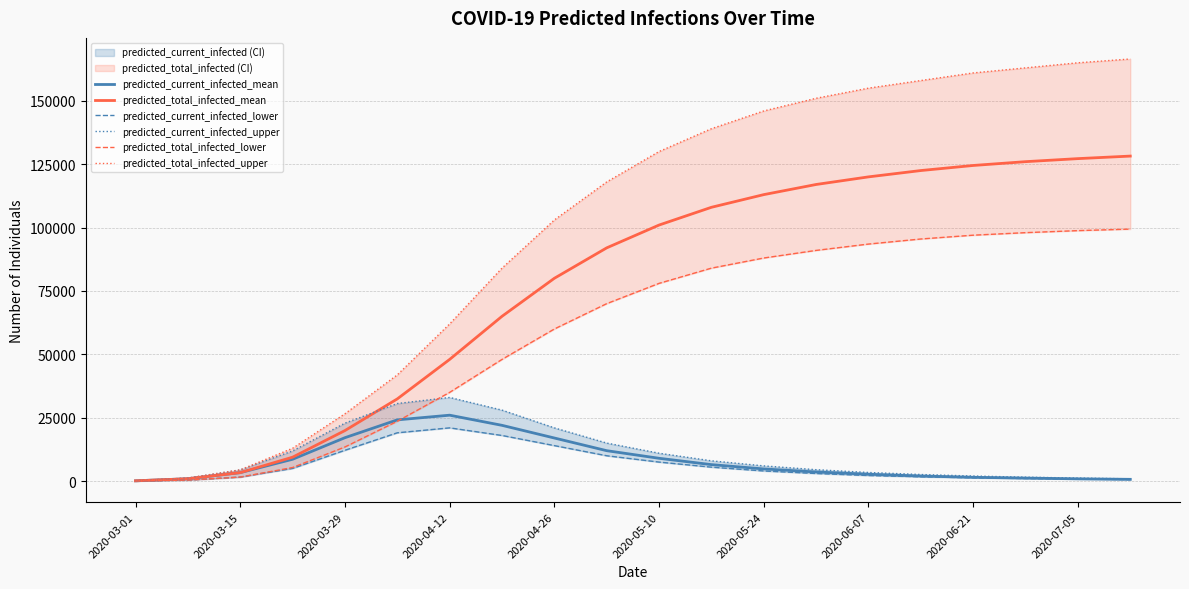

At which category is the sum across all series the highest?

19